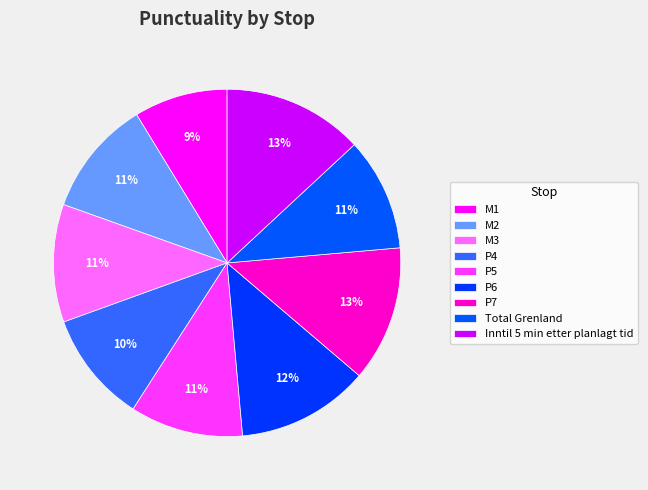

Is there a majority slice in this chart?

No